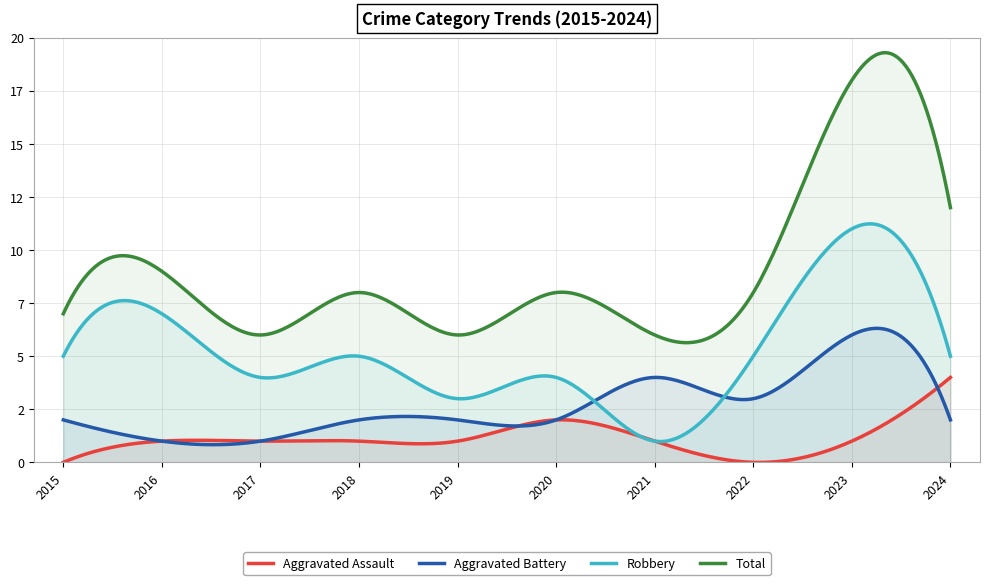

Count the Aggravated Battery values in the range 2 to 3.

6